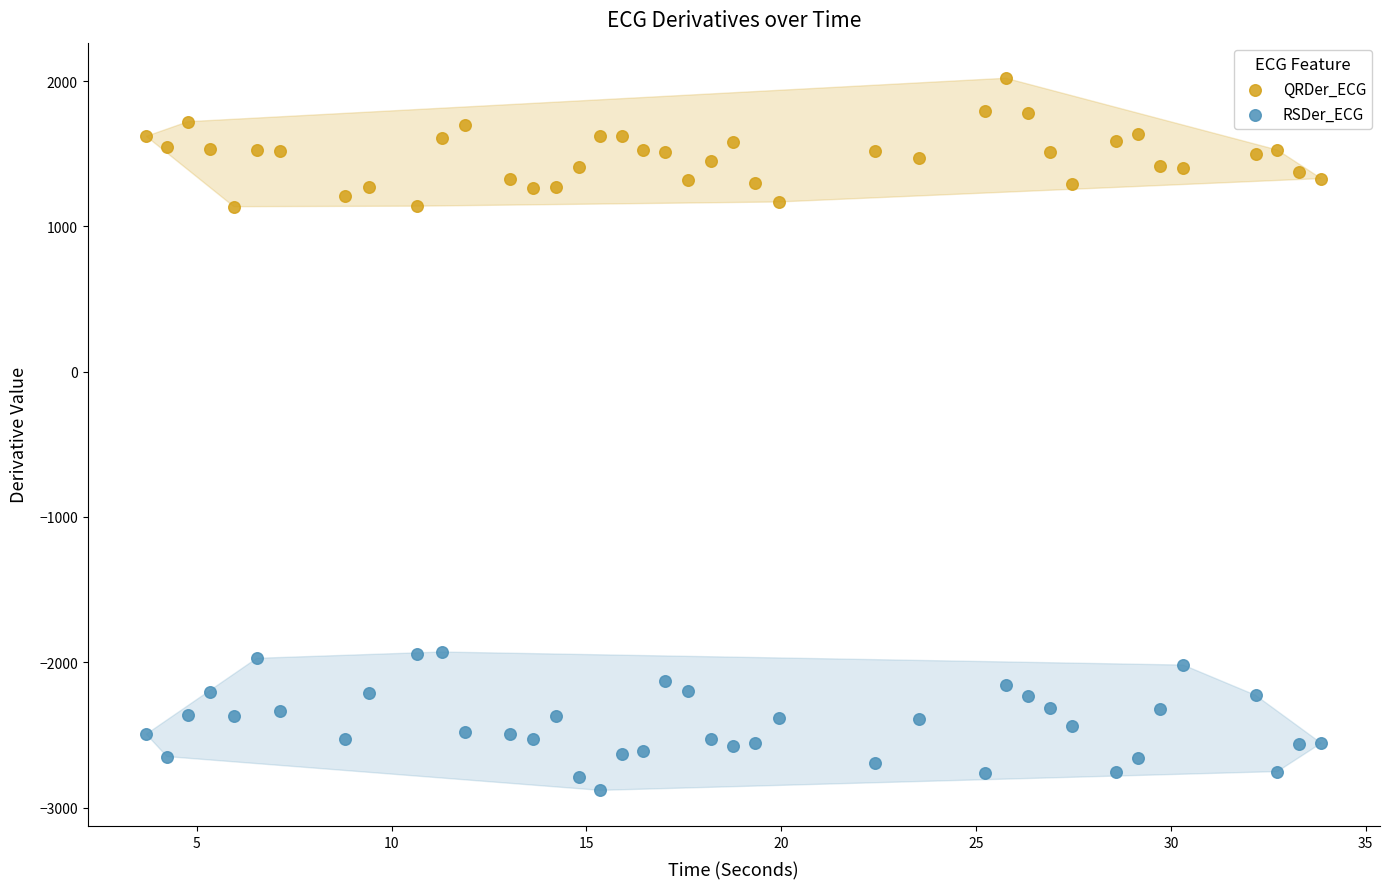

Which series reaches the maximum Y coordinate?

QRDer_ECG